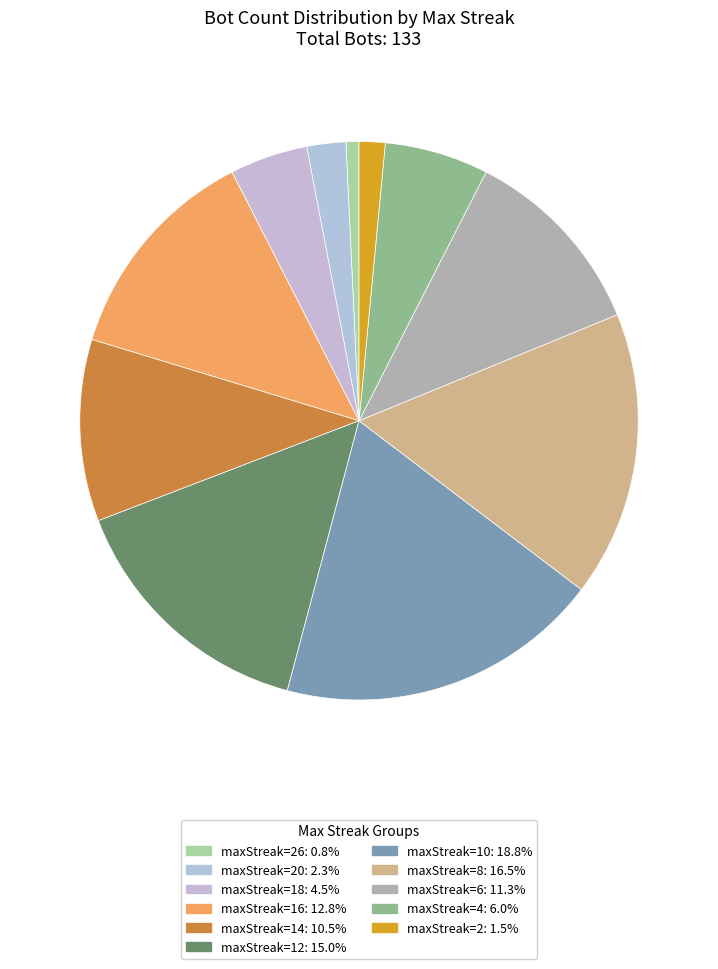

Which category has the smallest portion of the pie?

26